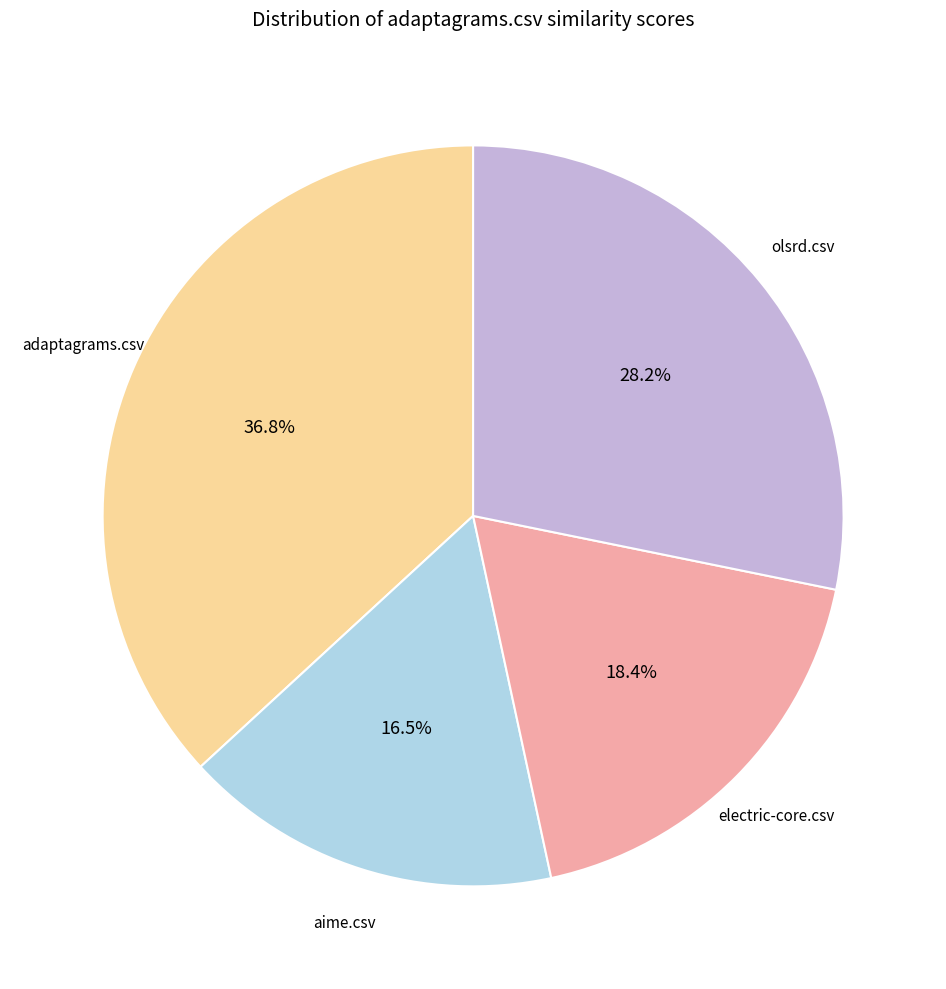

Does any single category account for the majority?

No